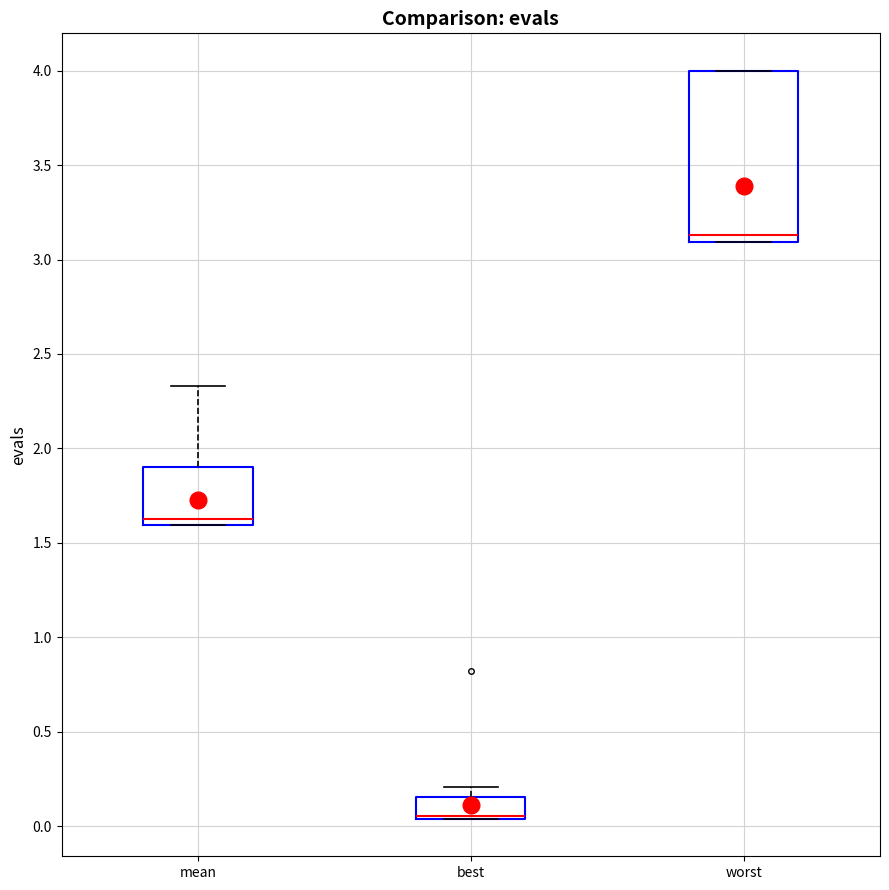

Where is the lower edge of the box for mean on the y-axis? The values are not printed on the chart, so give them approximately, as read against the axis.

1.60